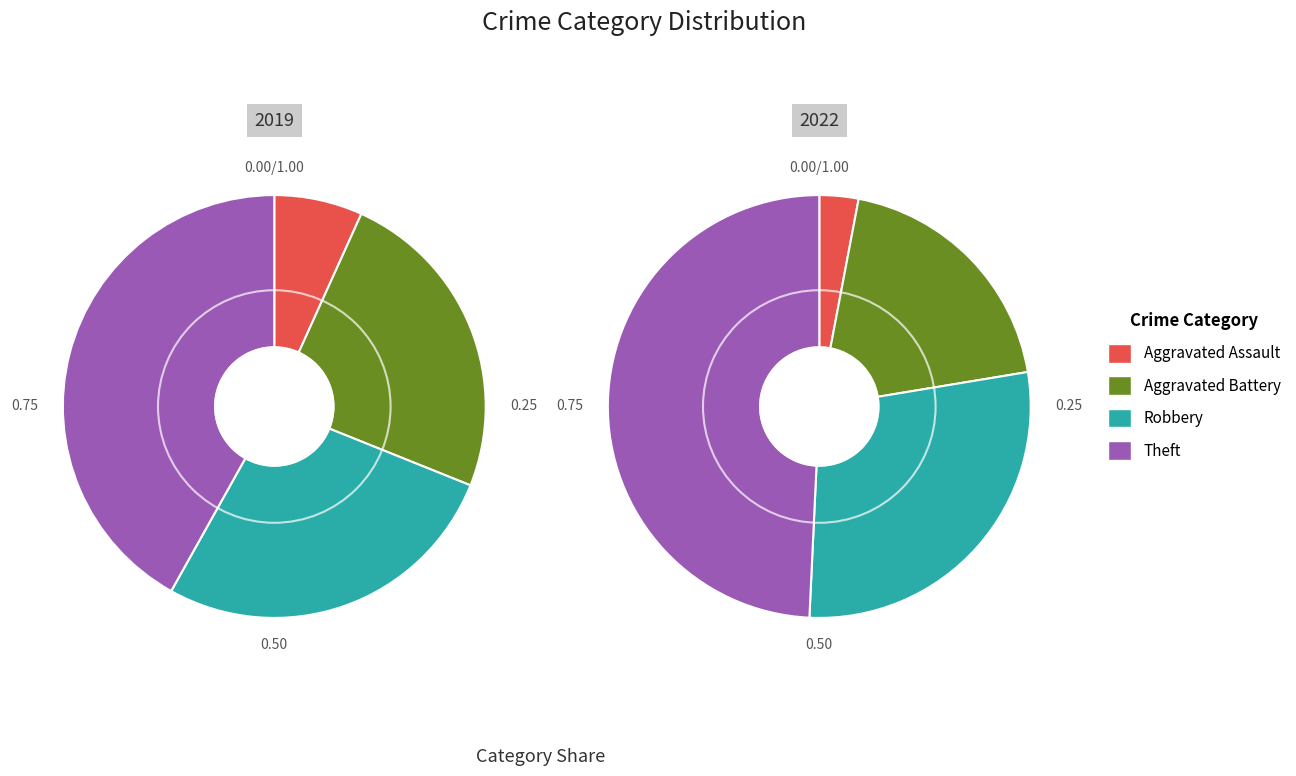

What is the difference between the highest and lowest values at 3?

2